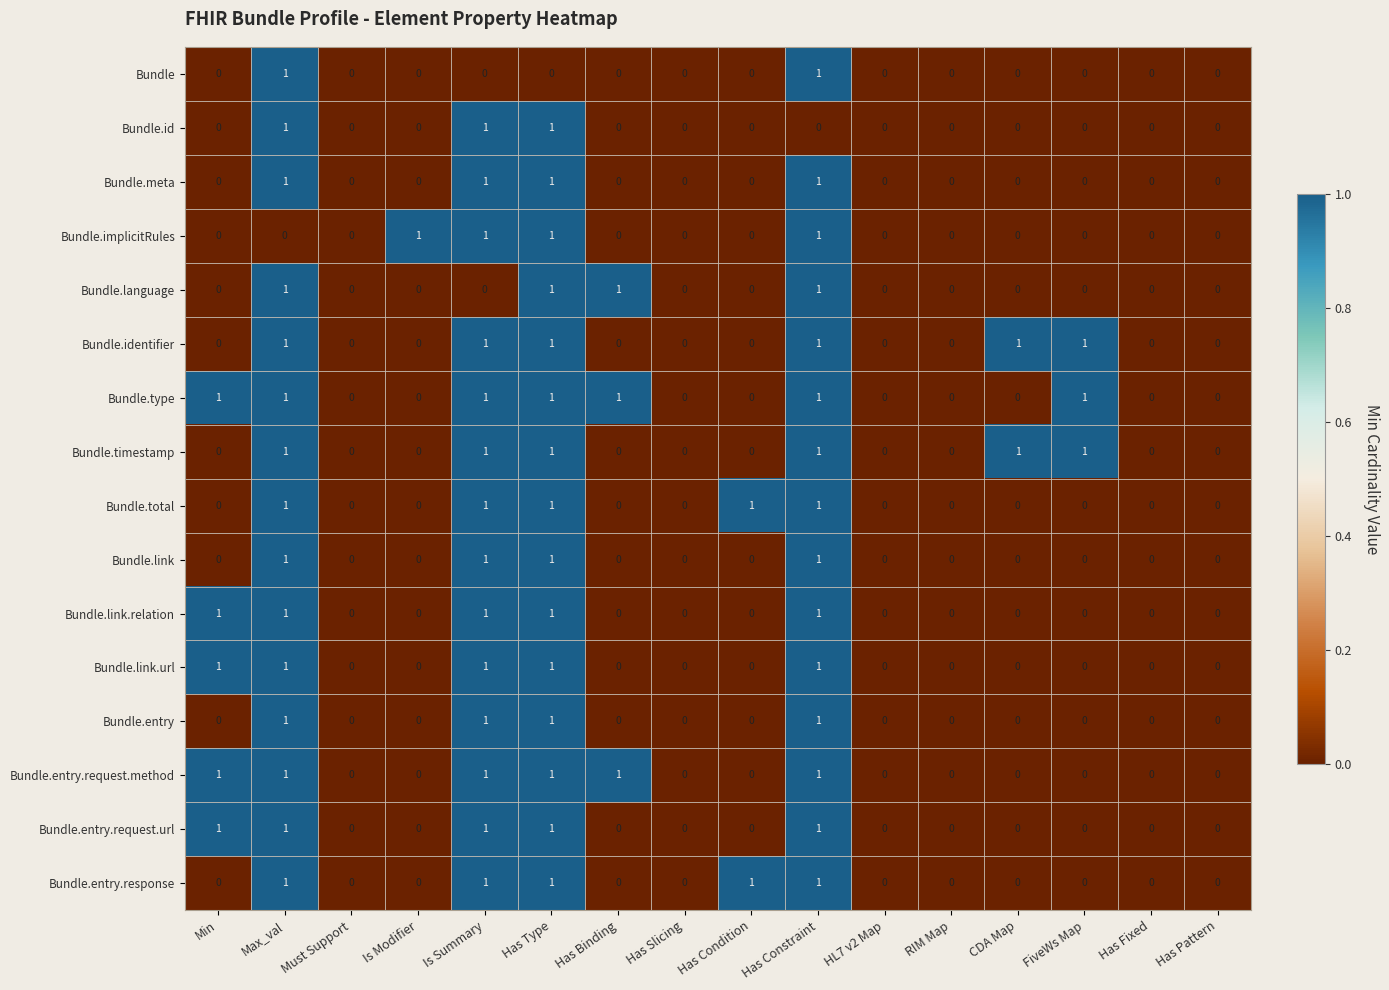

The Bundle.id series shows 0 at Has Fixed. True or false?

True